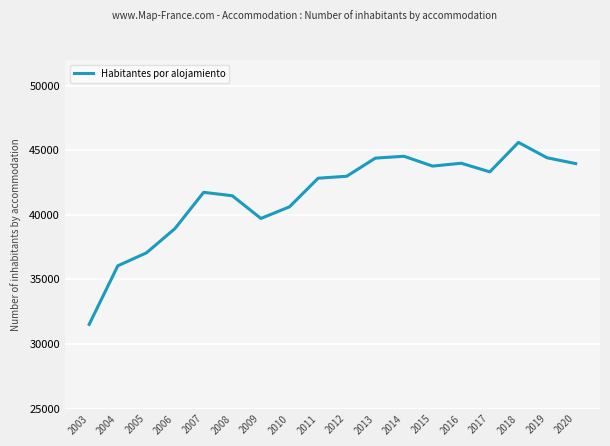

What is the difference between the values at 2007 and 2018?

3867